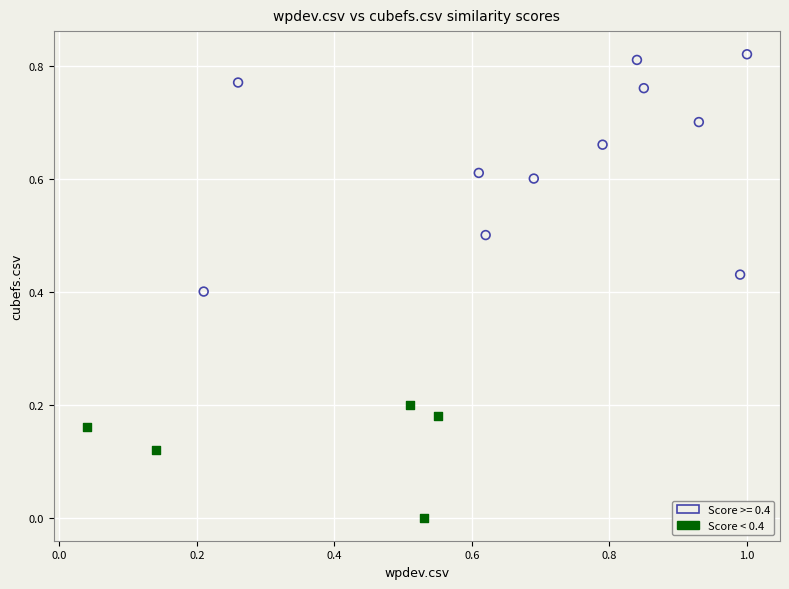

Which series has the widest spread of Y values?

Score >= 0.4